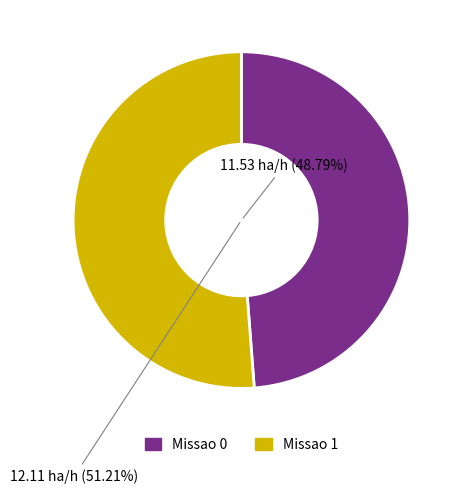

What is the majority slice?

Missao 1